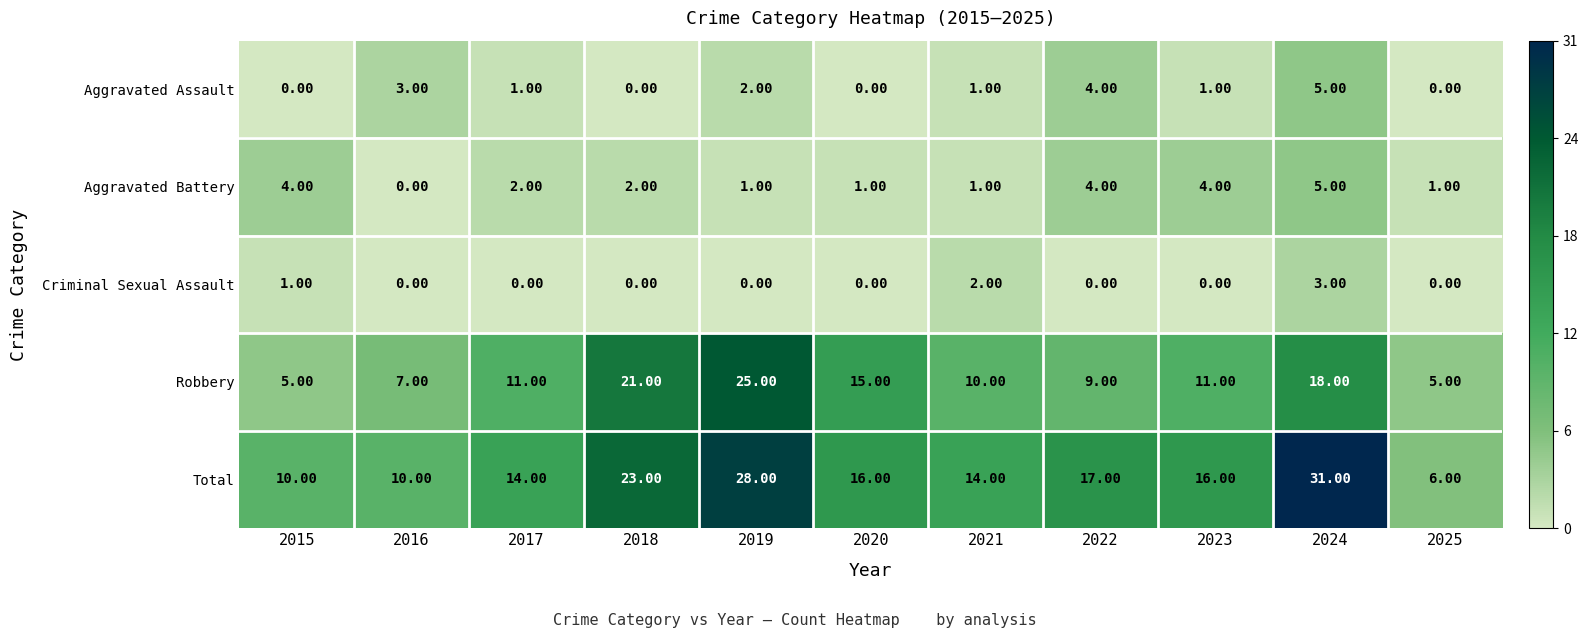

Between 2018 and 2023, which series saw the biggest shift?

Robbery